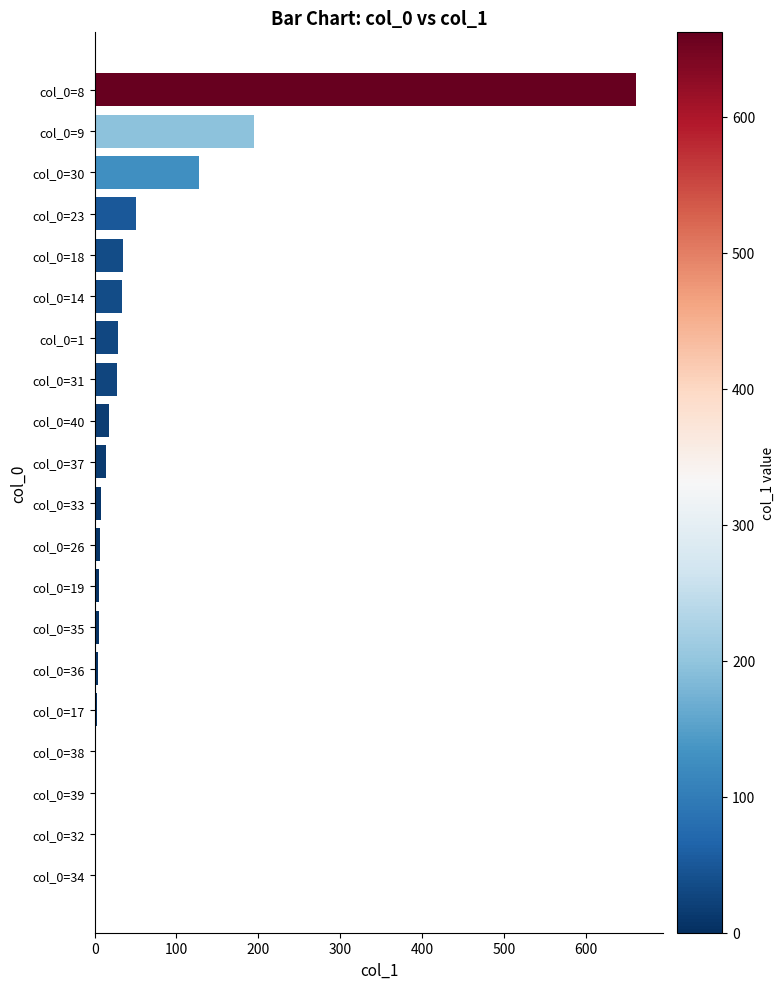

What is the average value?

62